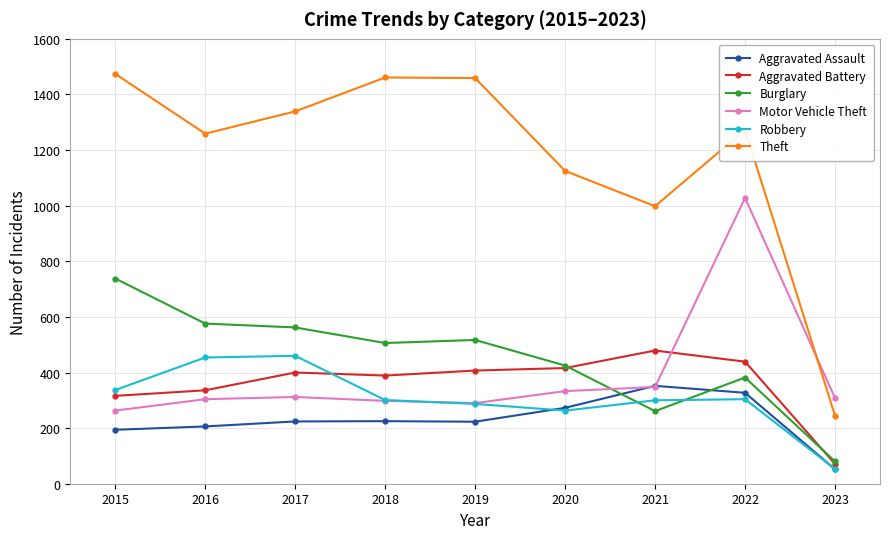

What is the value of the Aggravated Assault point at the 6th from the left?

273